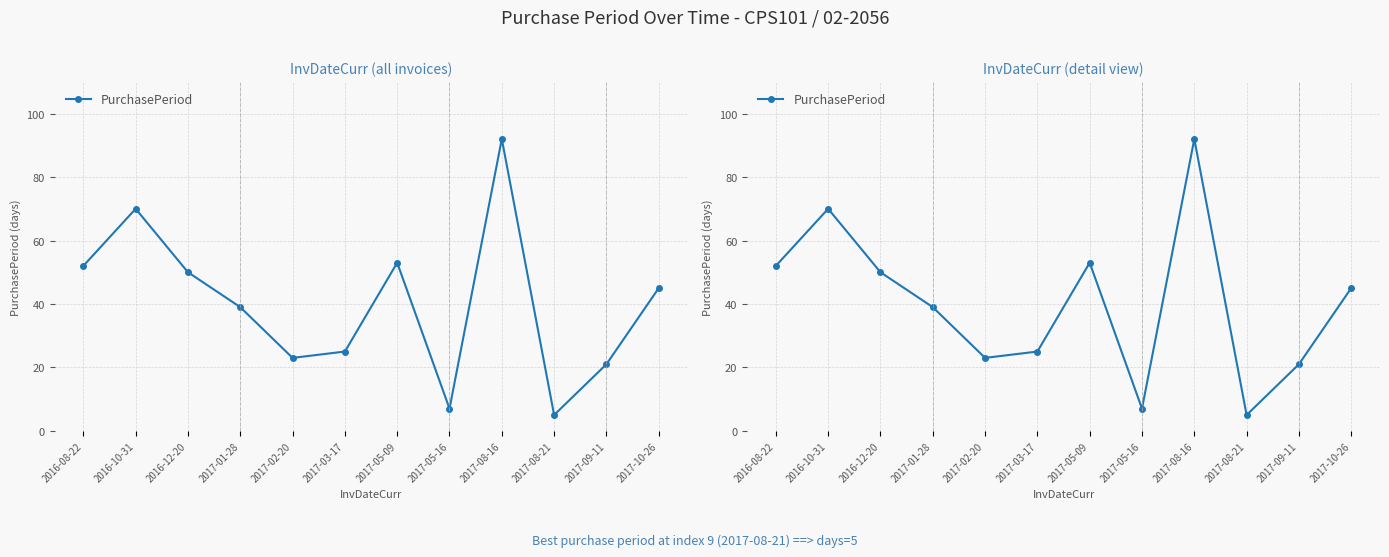

The value at 2017-01-28 is 20. True or false?

False